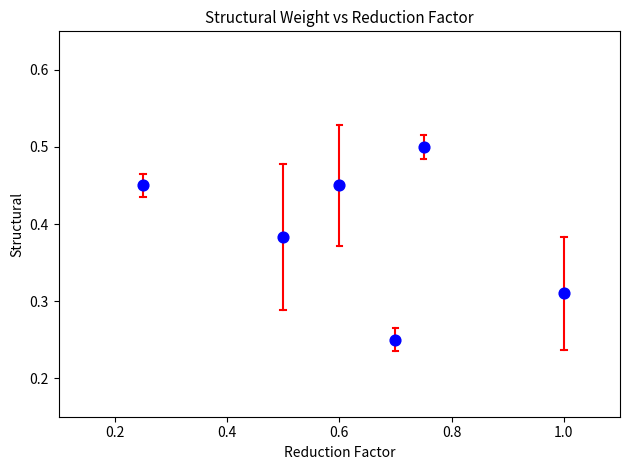

What is the range of X values (max minus min)?

0.8